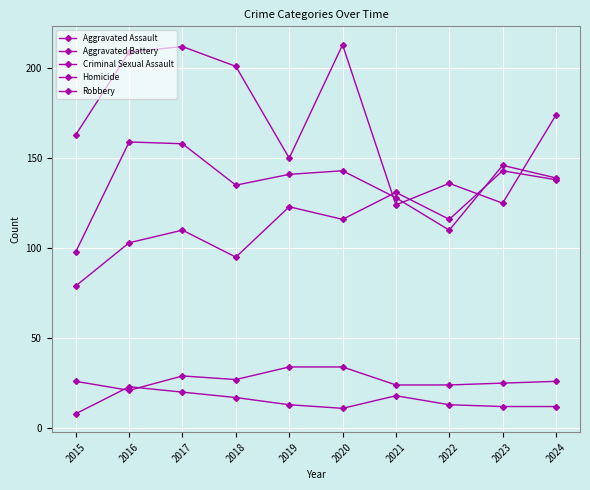

Where is the first local maximum for Aggravated Assault?

2017